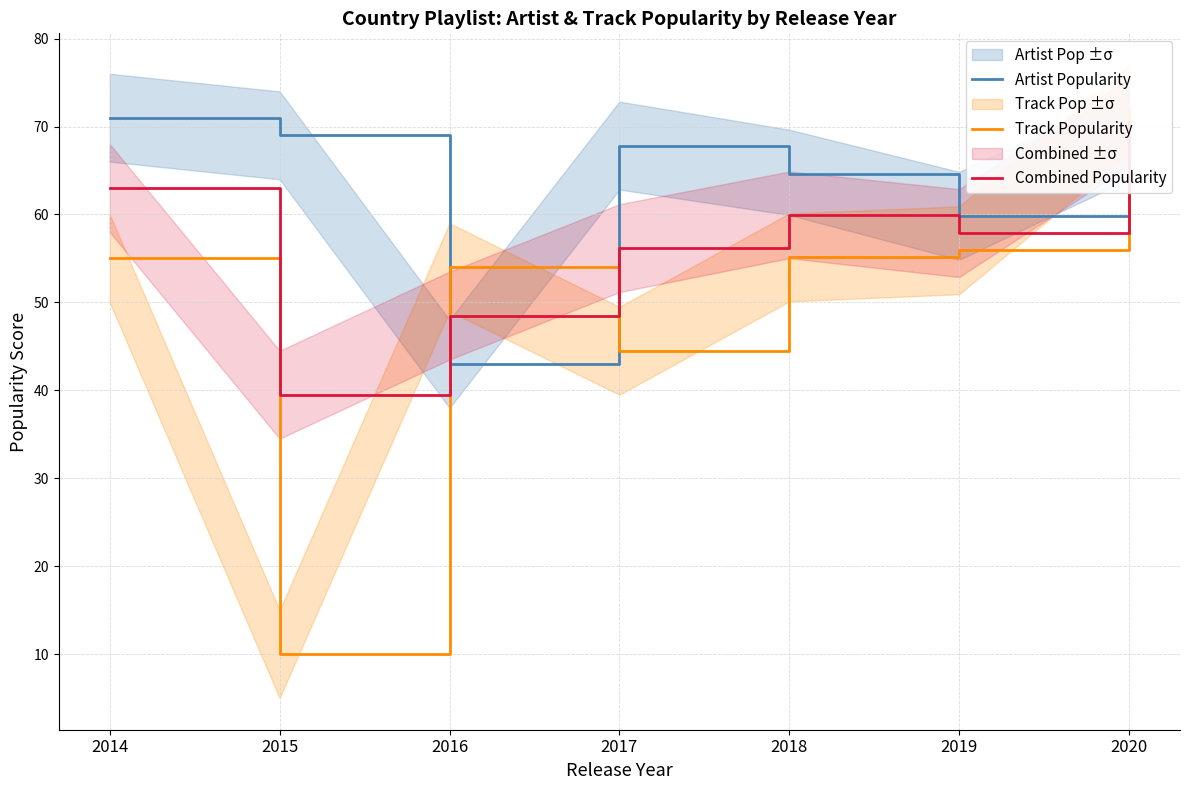

The value of Track Popularity at 2016 is 94.4. True or false?

False